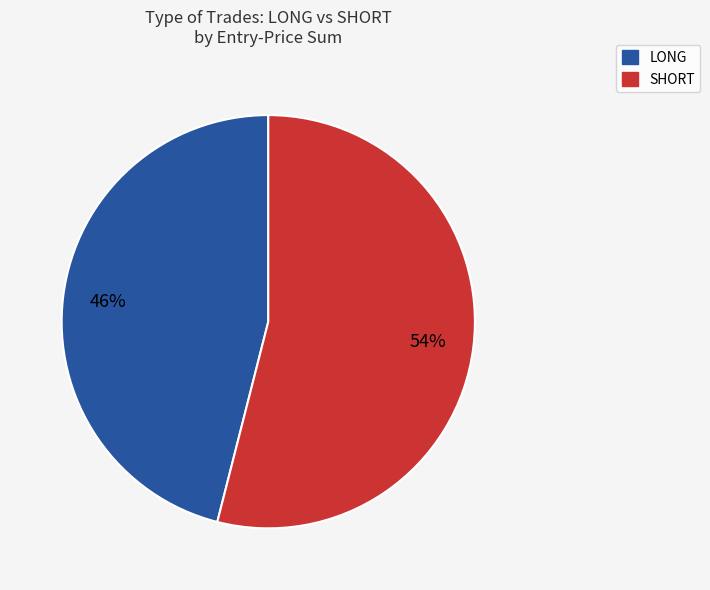

How many slices are in this pie chart?

2